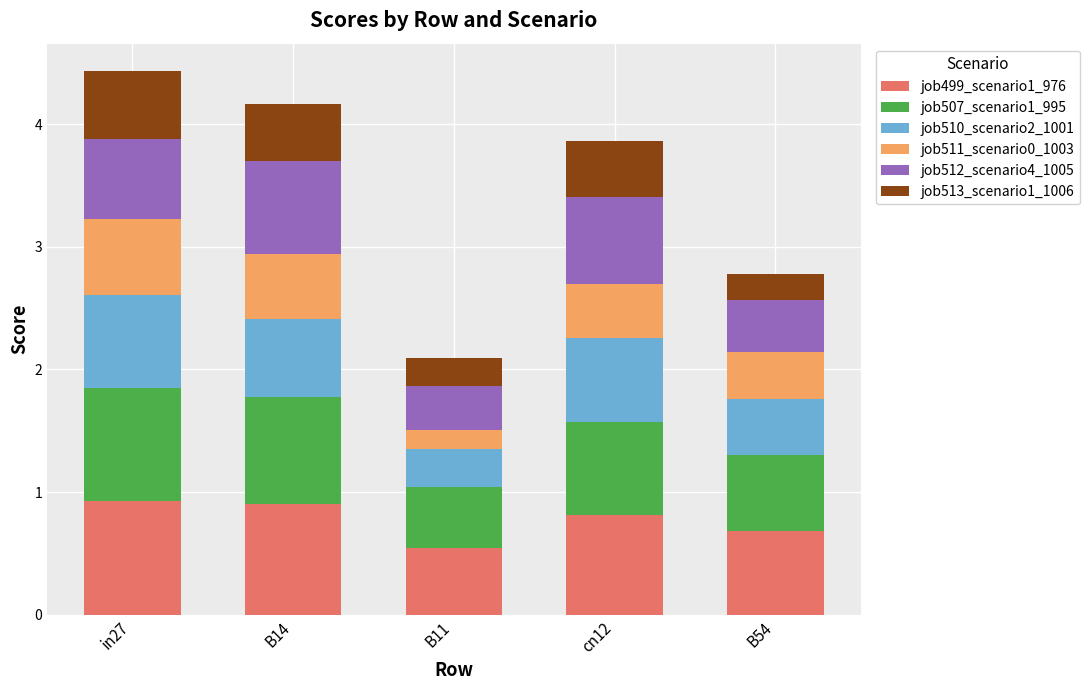

At which label does job499_scenario1_976 reach its minimum?

B11